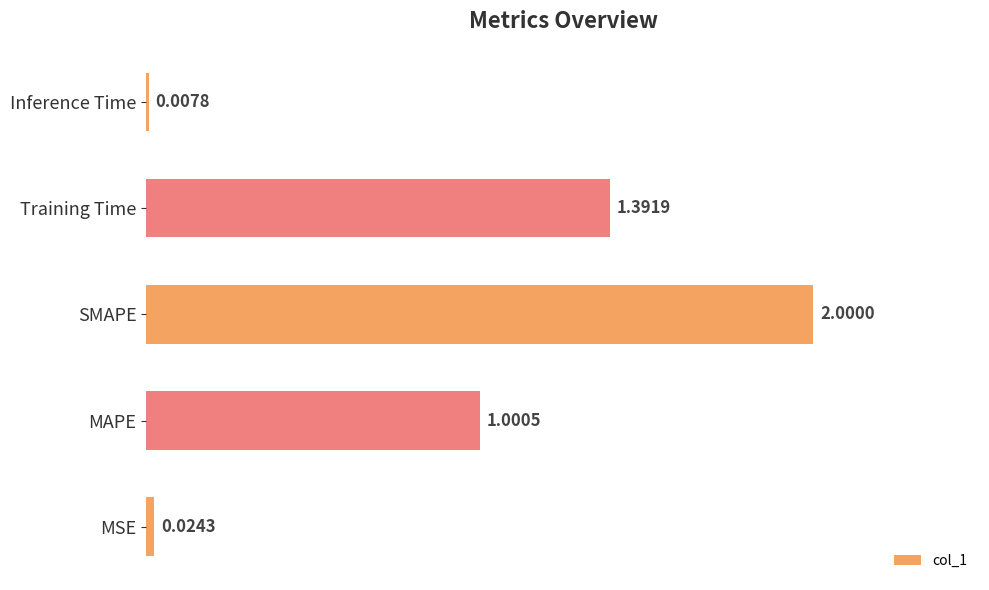

Rank the categories by value from lowest to highest.

Inference Time, MSE, MAPE, Training Time, SMAPE